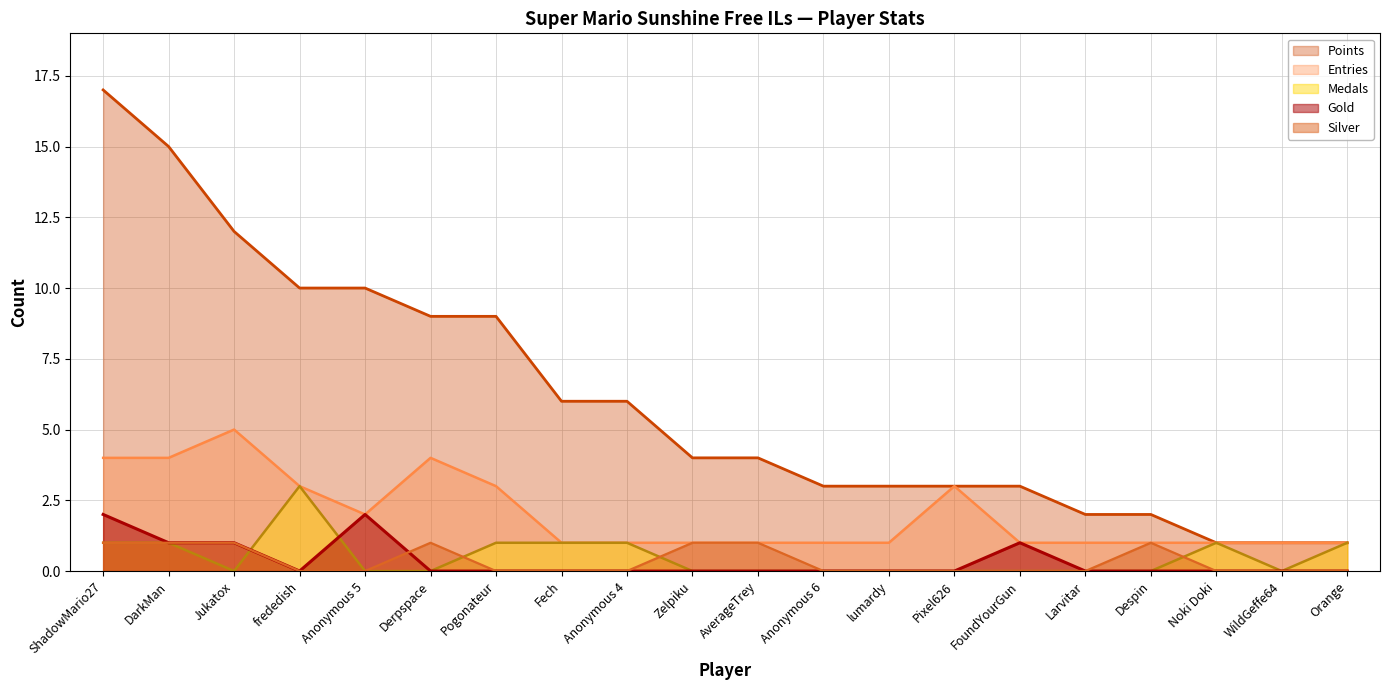

What is the value of the Entries point at the 6th from the left?

4